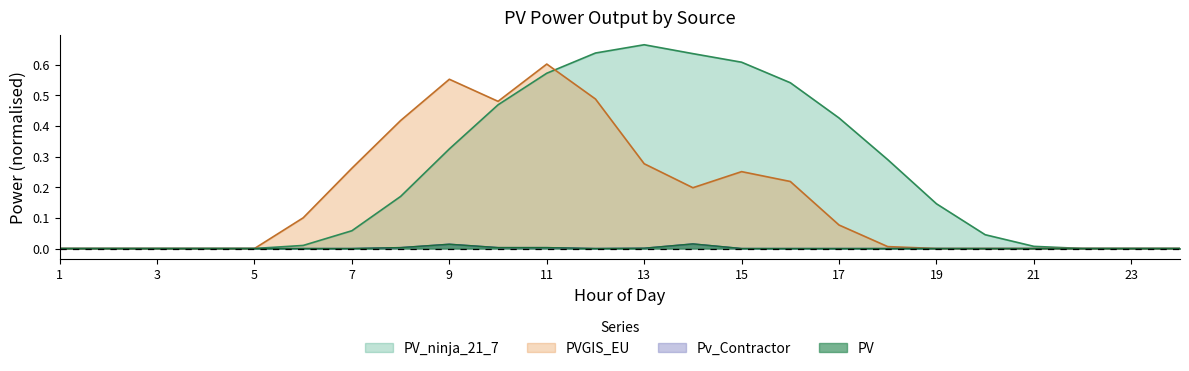

What is the sum of the PV_ninja_21_7 values at 23 and 7?

0.1